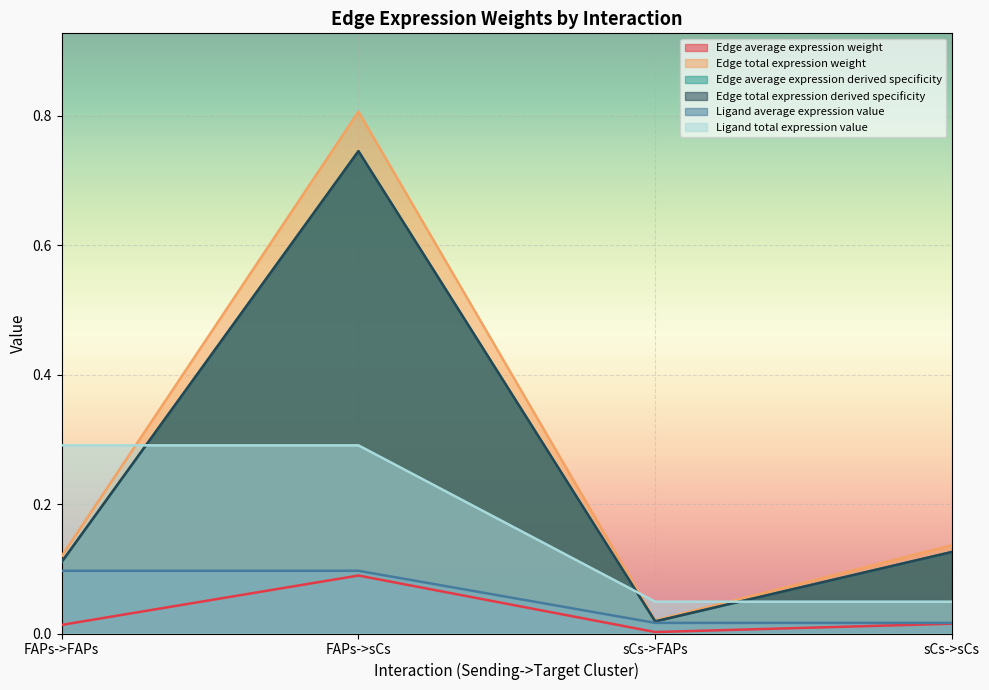

What is the sum of all Ligand total expression value values?

0.7